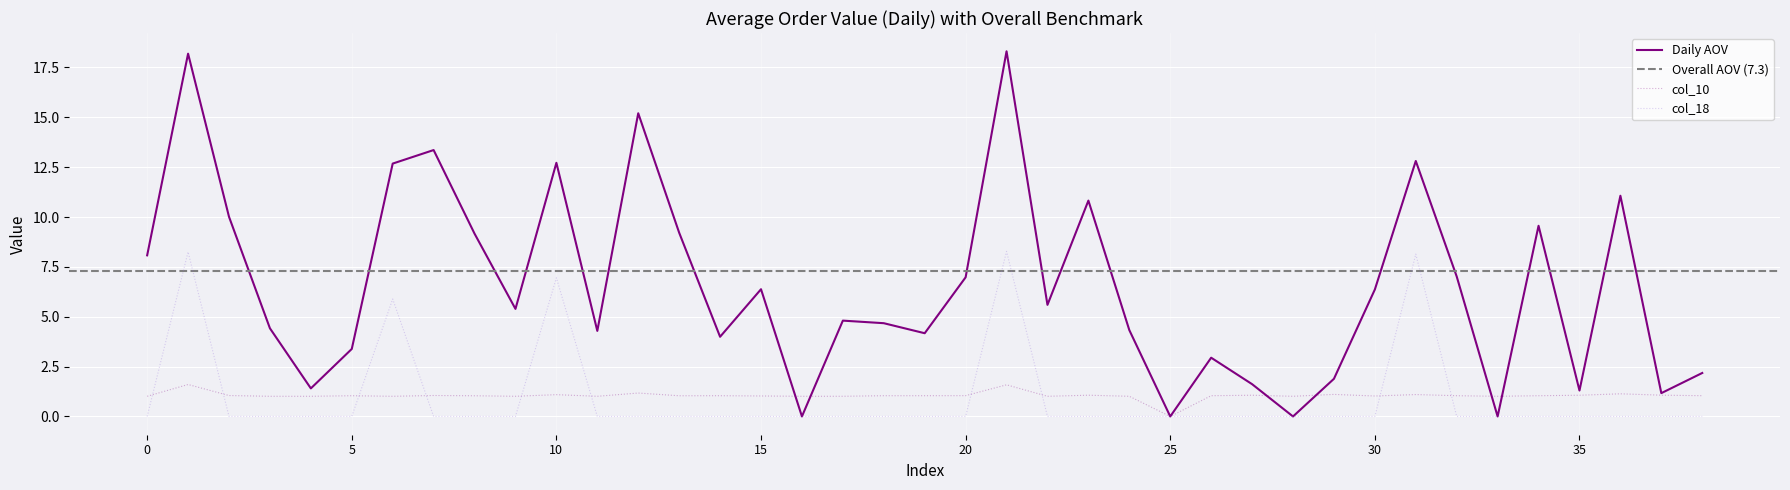

Read the col_16 value at 29.

1.9